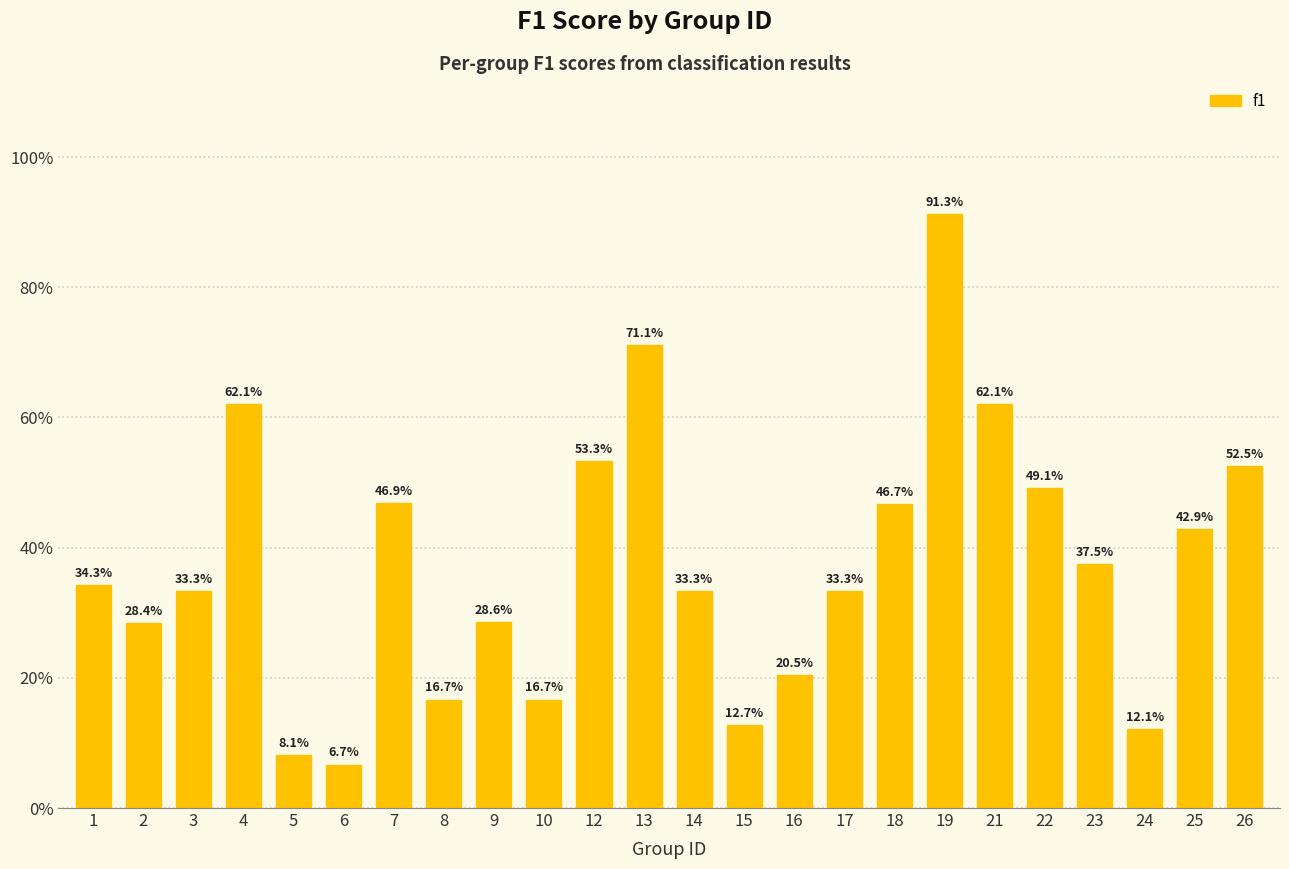

Where is the data nearest to the value 0?

6